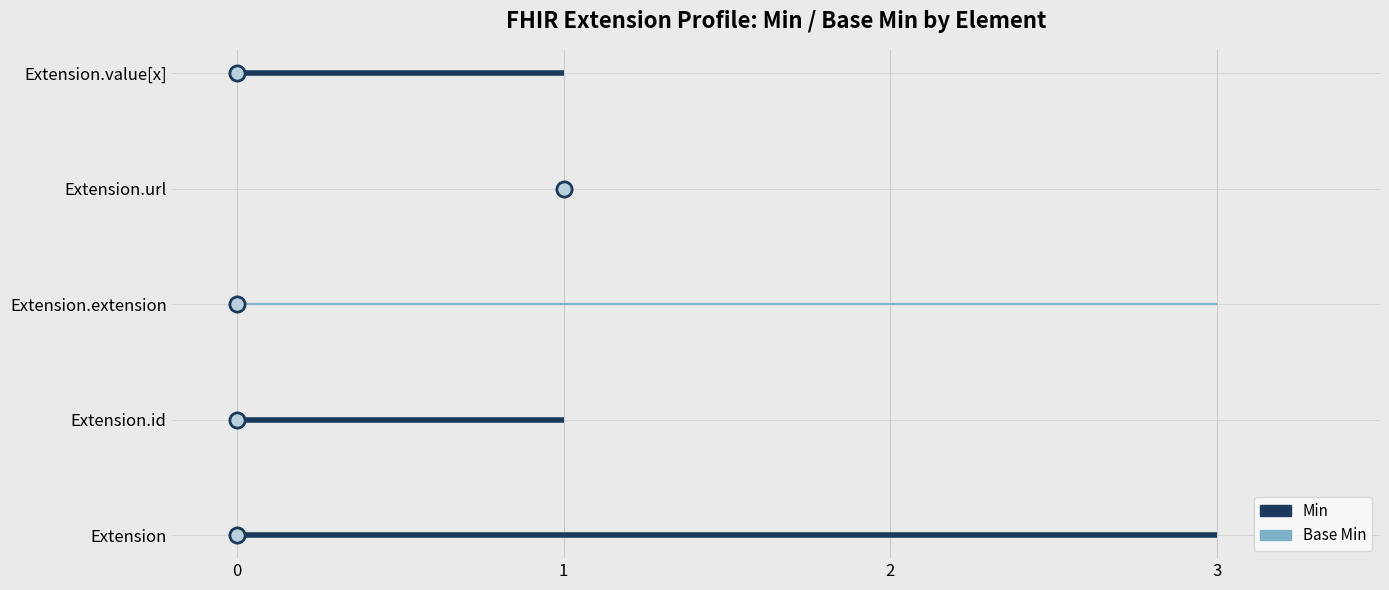

Which series has the widest spread of Y values?

Min (dot)